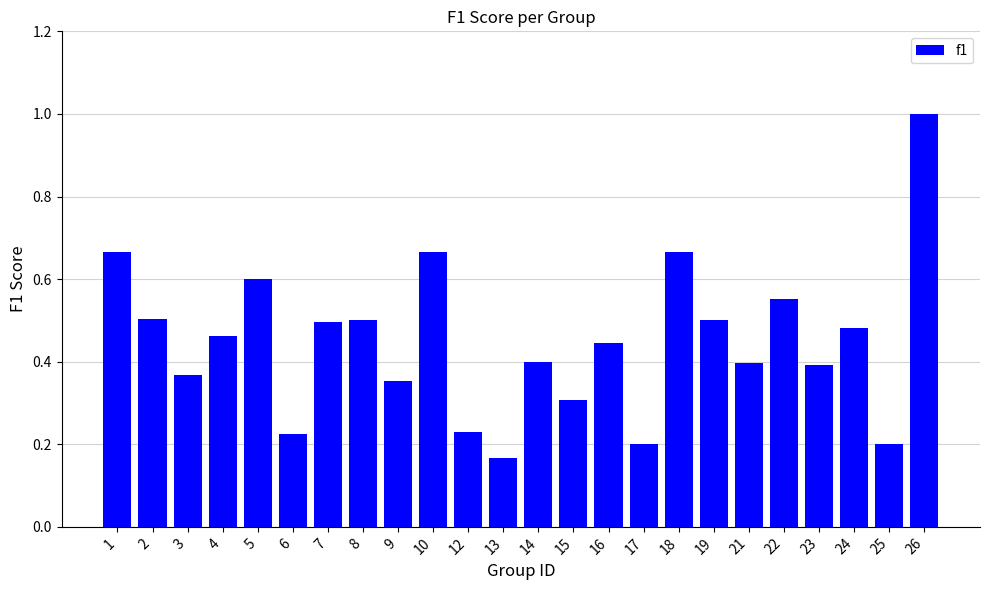

What is the difference between the maximum and minimum values?

0.8